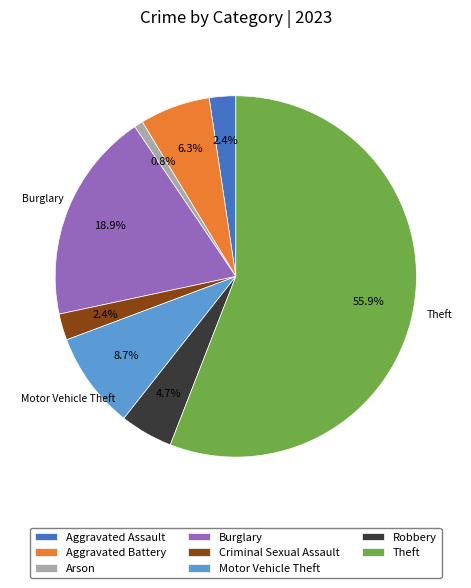

To the nearest percent, what percentage of the pie is Arson?

1%